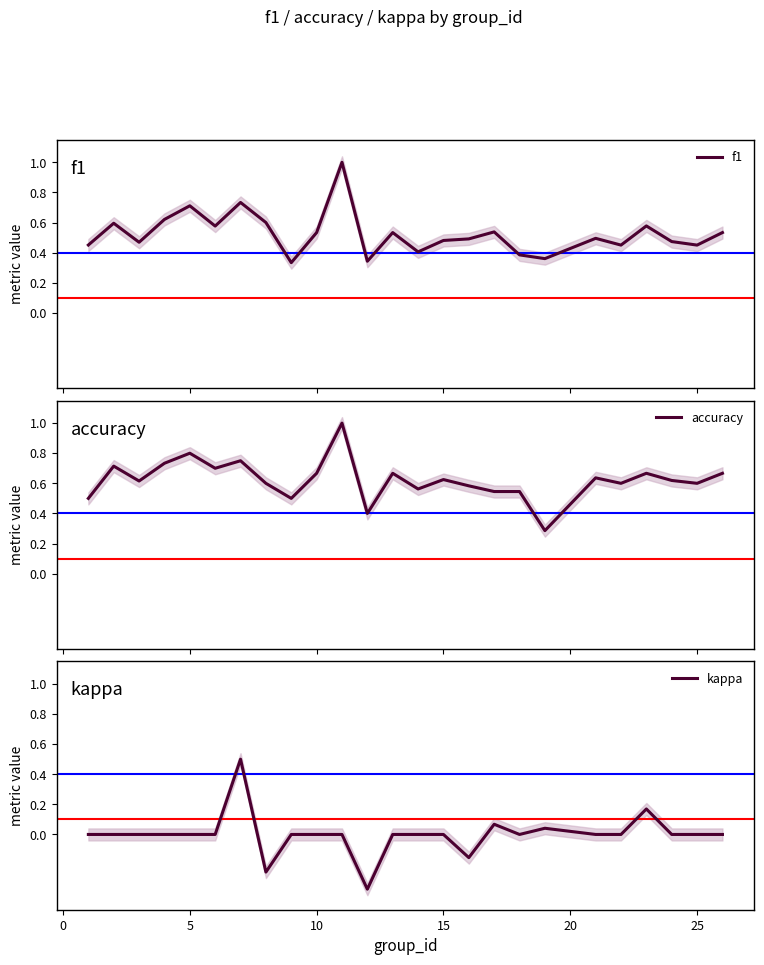

How many interior local valleys does the accuracy series have?

8